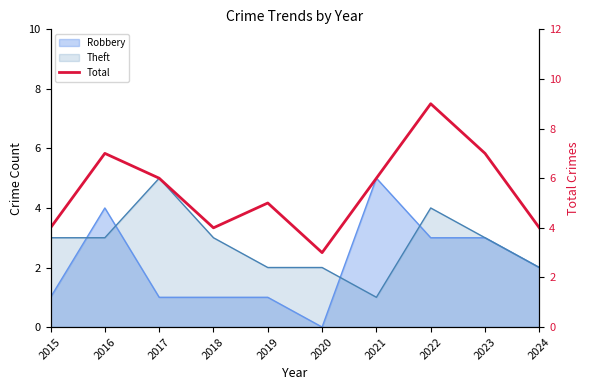

What is the sum of the values at 2021 and 2020?

9